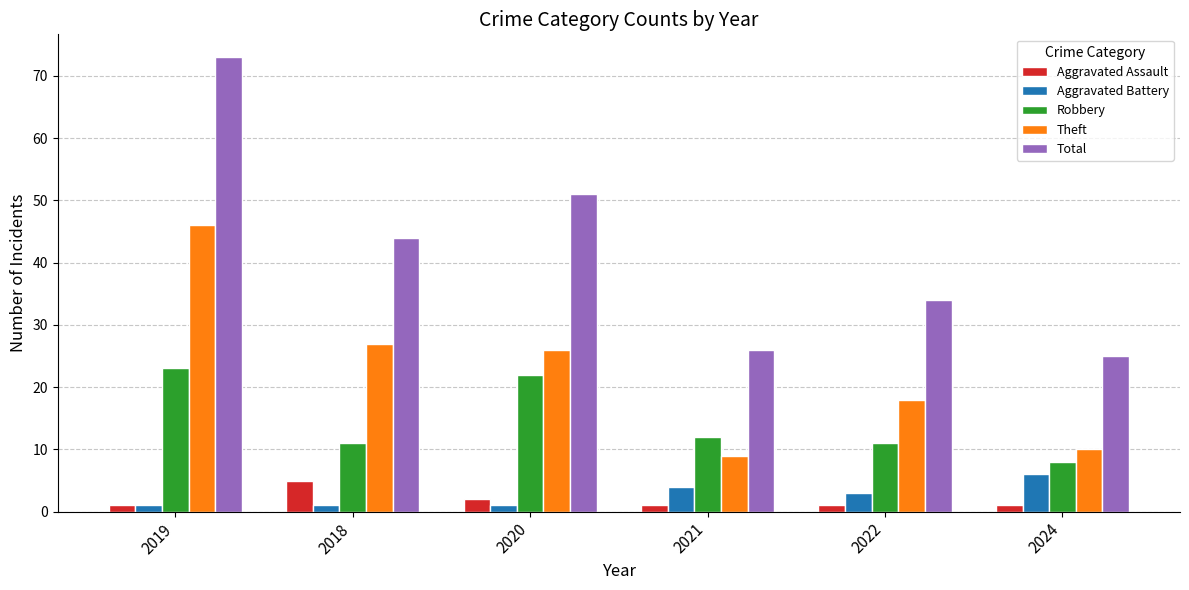

Which series has the largest range (max minus min)?

Total